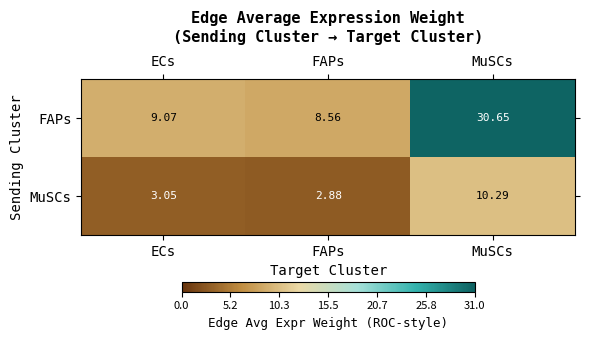

Rank the series by their average value, from highest to lowest.

FAPs, MuSCs